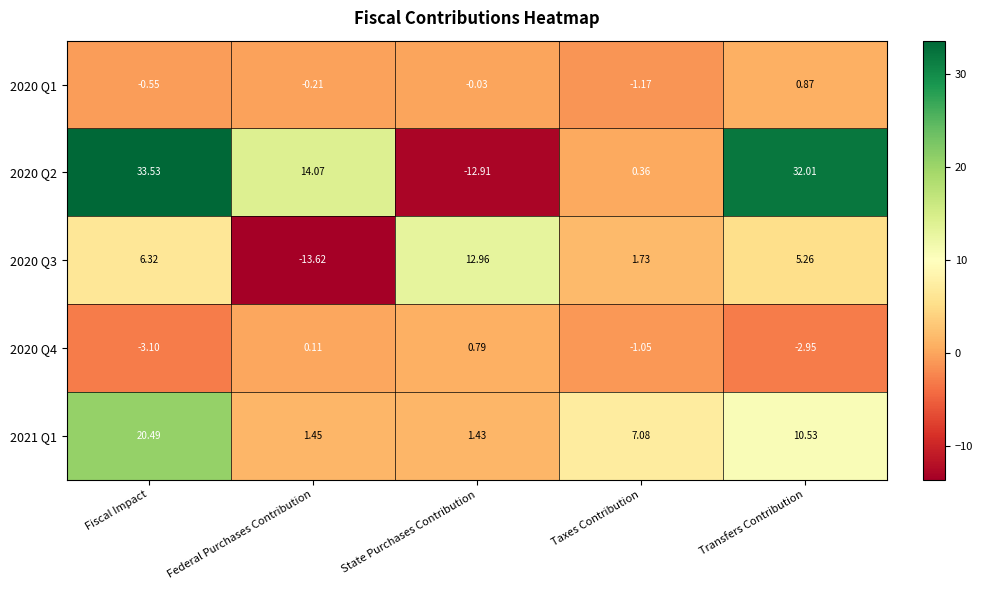

At which category does the chart reach its peak across all series?

Fiscal Impact